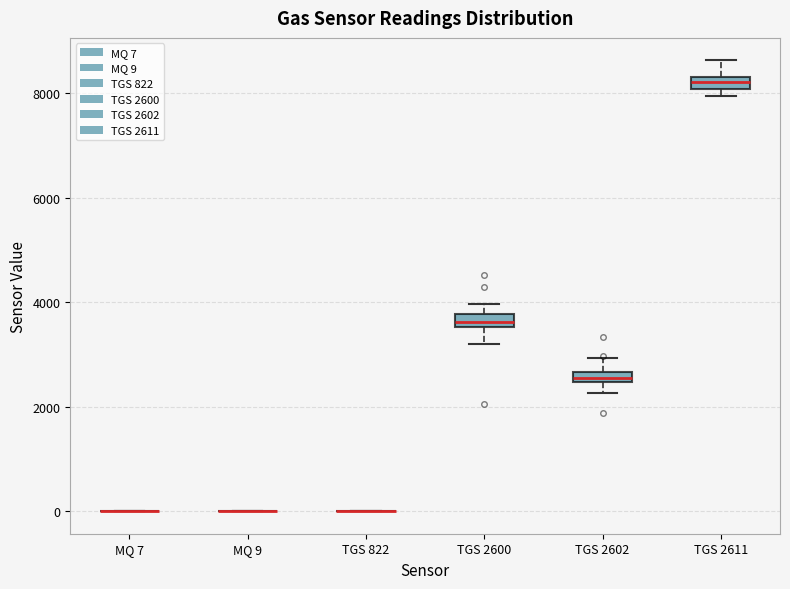

Where does the median line of the box for TGS 2611 sit on the y-axis? The values are not printed on the chart, so give them approximately, as read against the axis.

8200